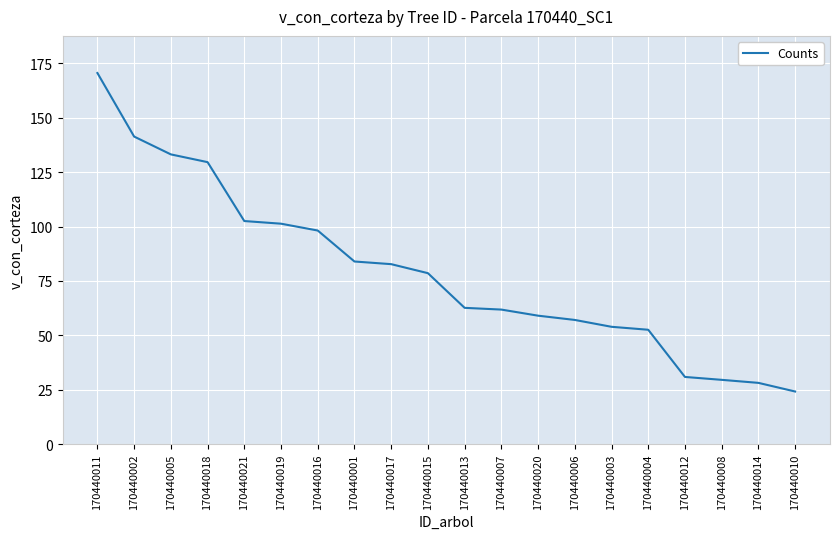

What is the smallest value displayed?

24.2